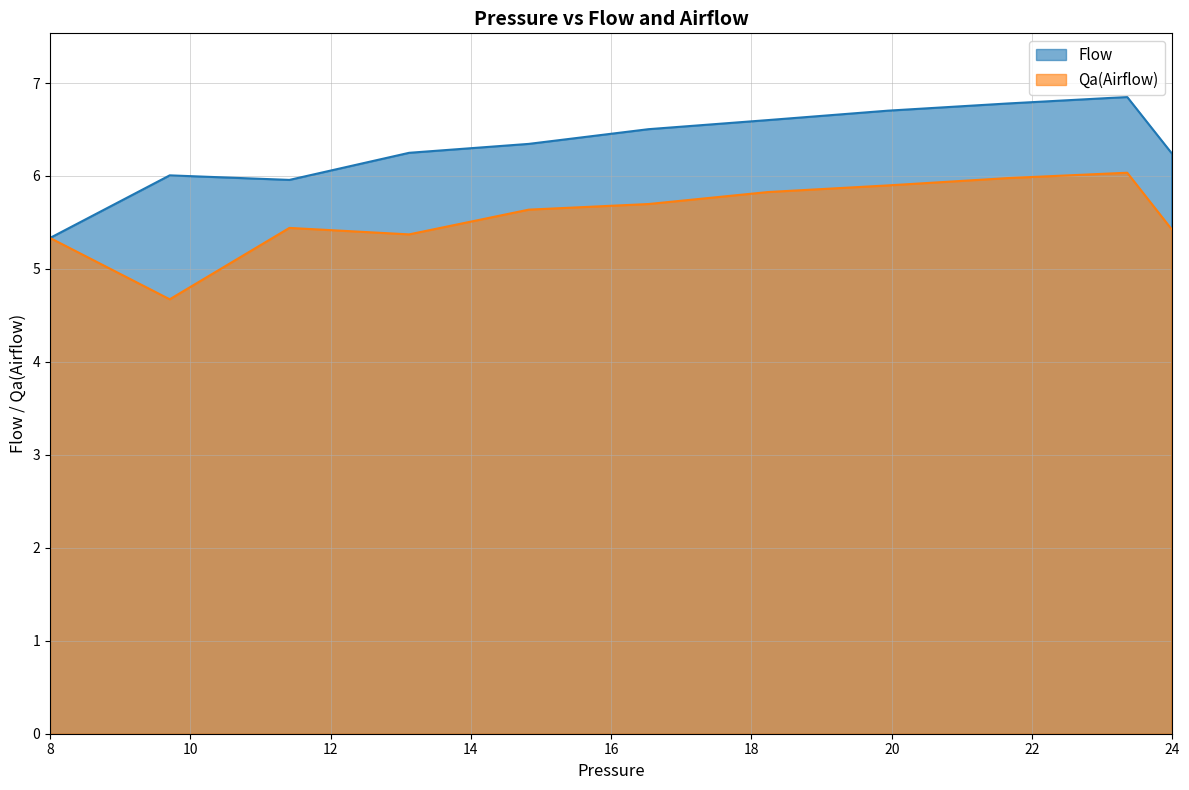

How many interior local valleys does the Flow series have?

1